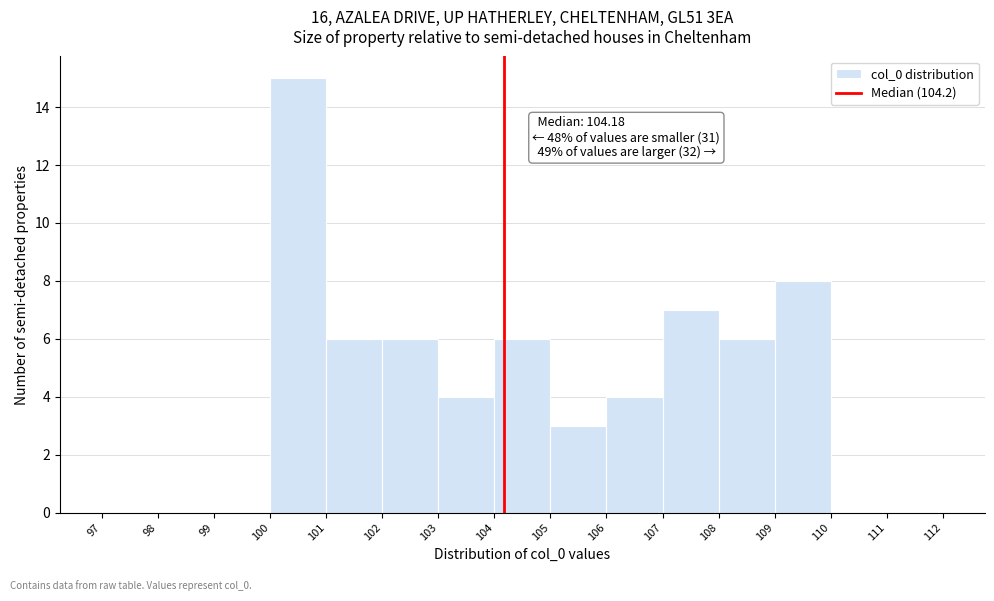

Over which range of the x-axis is the bar tallest?

100 to 101